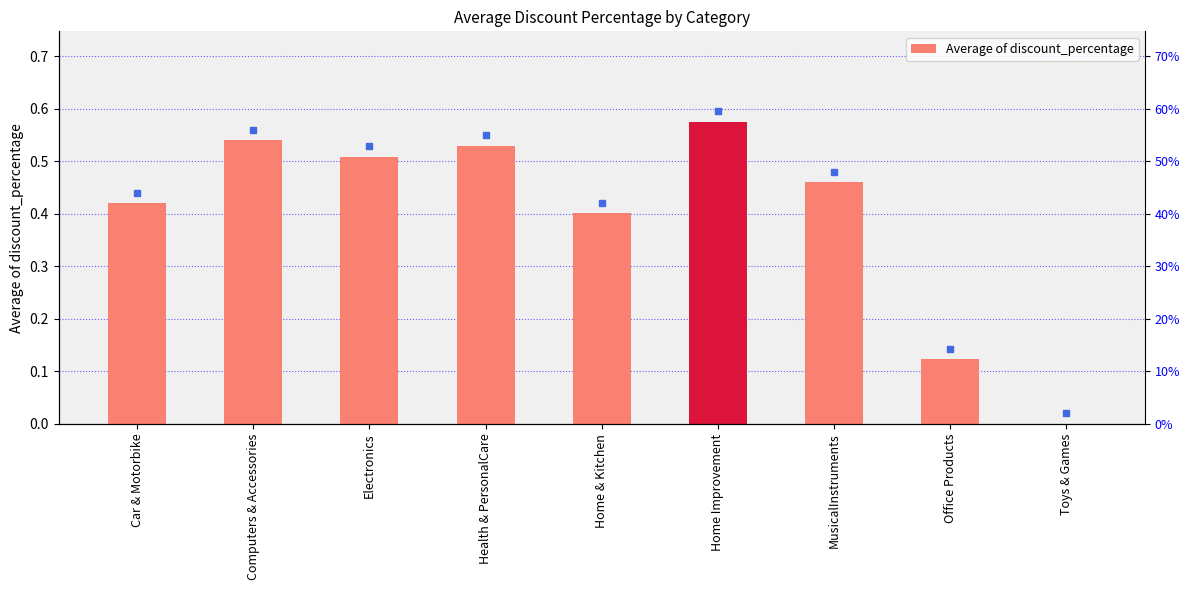

Reading left to right, list all the values displayed in this chart.

Car & Motorbike=0.4	Computers & Accessories=0.5	Electronics=0.5	Health & PersonalCare=0.5	Home & Kitchen=0.4	Home Improvement=0.6	MusicalInstruments=0.5	Office Products=0.1	Toys & Games=0.0